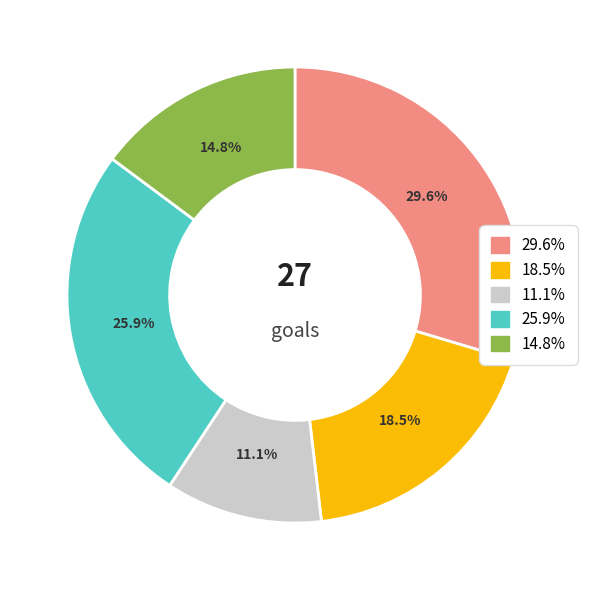

Does any single category account for the majority?

No